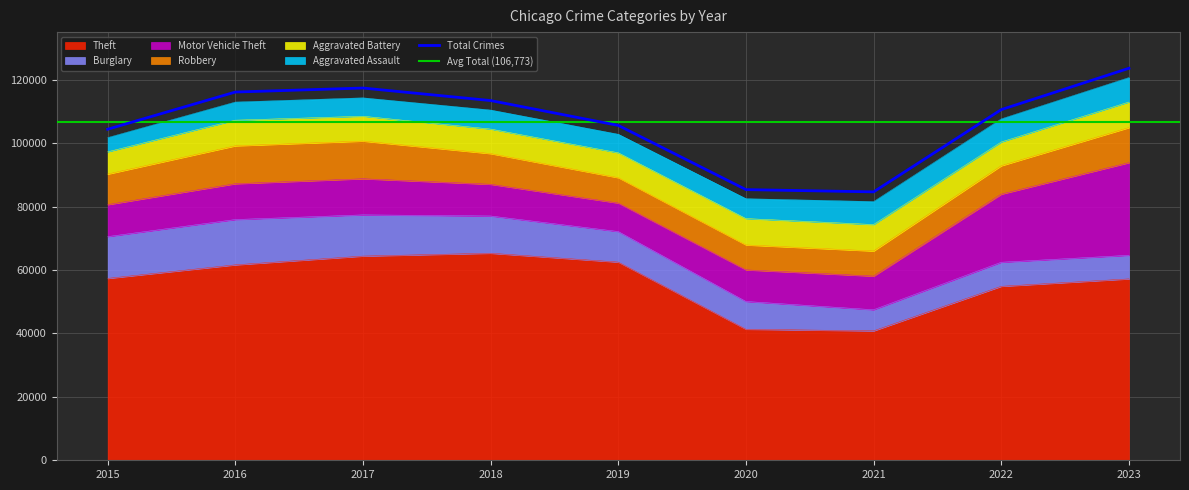

True or false: Motor Vehicle Theft and Theft cross at least once.

False